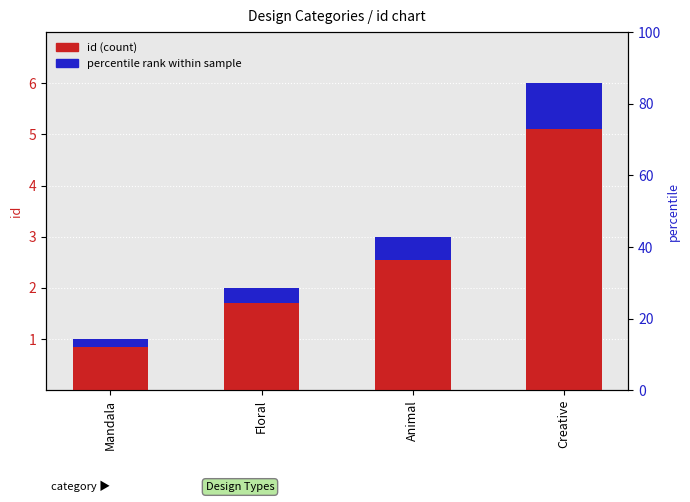

Reading left to right, extract all data points from this chart.

id: Mandala=1.0	Floral=2.0	Animal=3.0	Creative=6.0
percentile rank within sample: Mandala=0.2	Floral=0.3	Animal=0.4	Creative=0.9